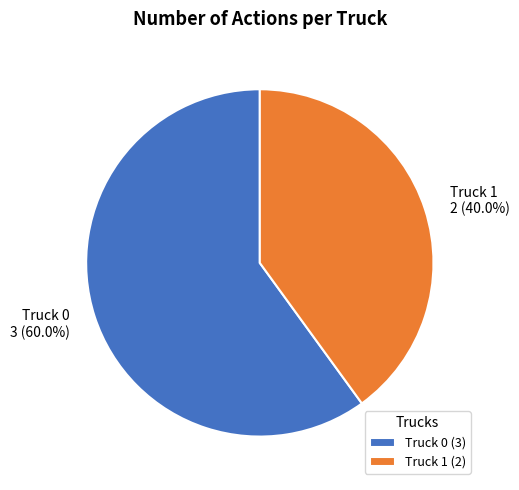

To the nearest percent, what is the average slice percentage?

50%